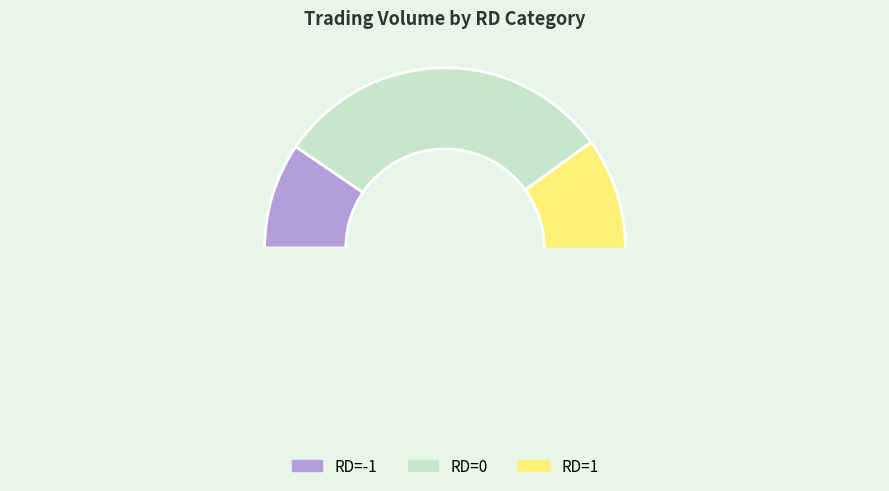

Is it true that -1 is 1% of the pie?

False